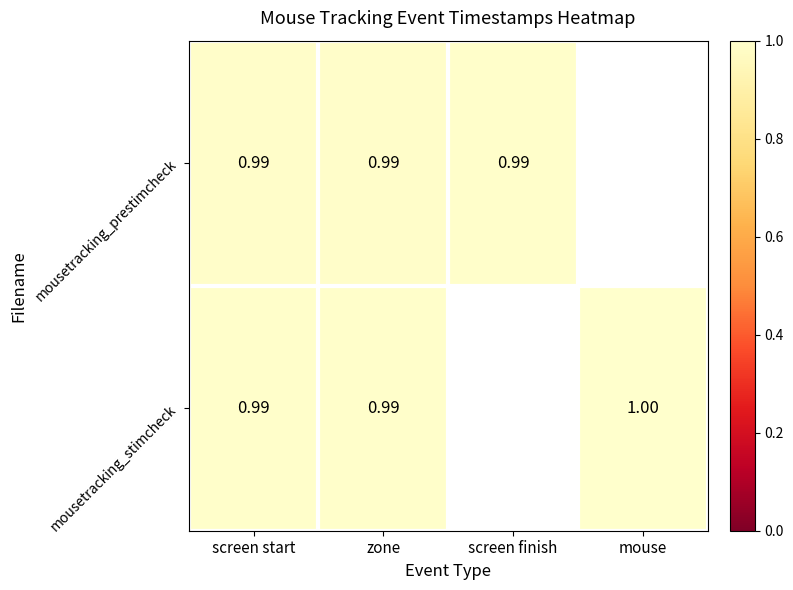

Is the value of mousetracking_prestimcheck at zone greater than the value of mousetracking_stimcheck at mouse?

No